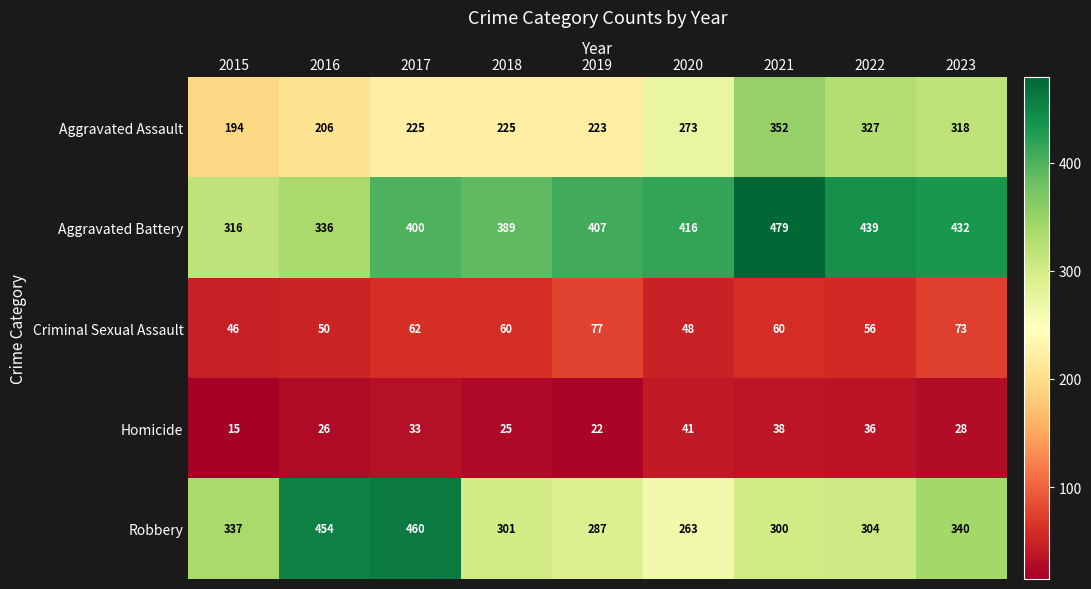

Rank the series by their maximum value, from highest to lowest.

Aggravated Battery, Robbery, Aggravated Assault, Criminal Sexual Assault, Homicide